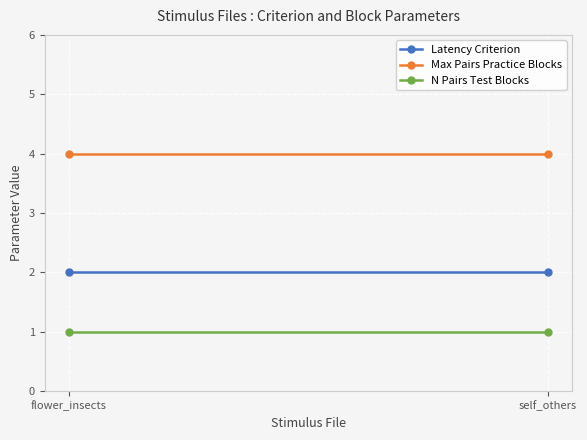

Rank the series by their maximum value, from lowest to highest.

N Pairs Test Blocks, Latency Criterion, Max Pairs Practice Blocks